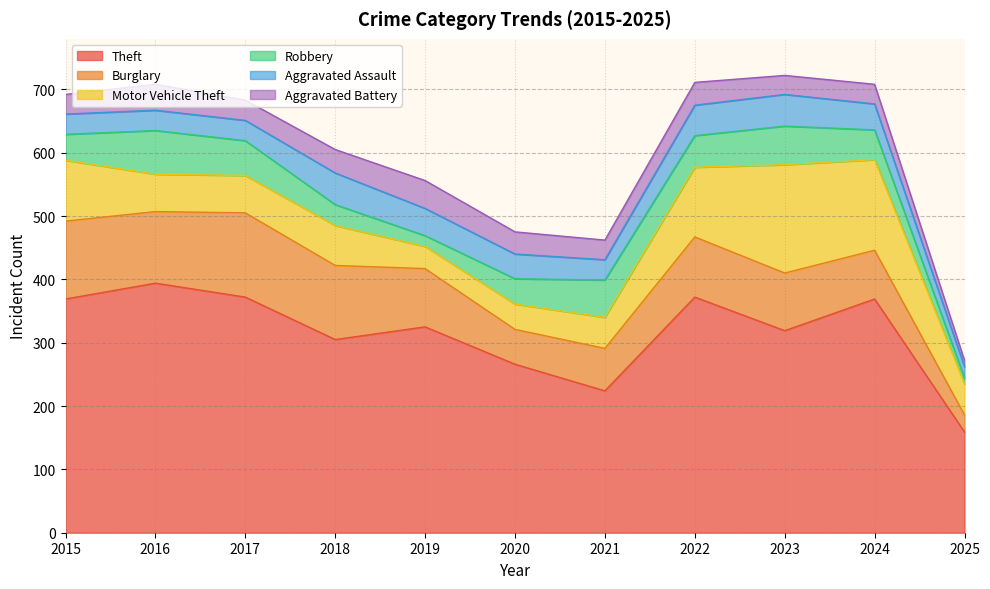

At how many categories does at least one series exceed 332?

5